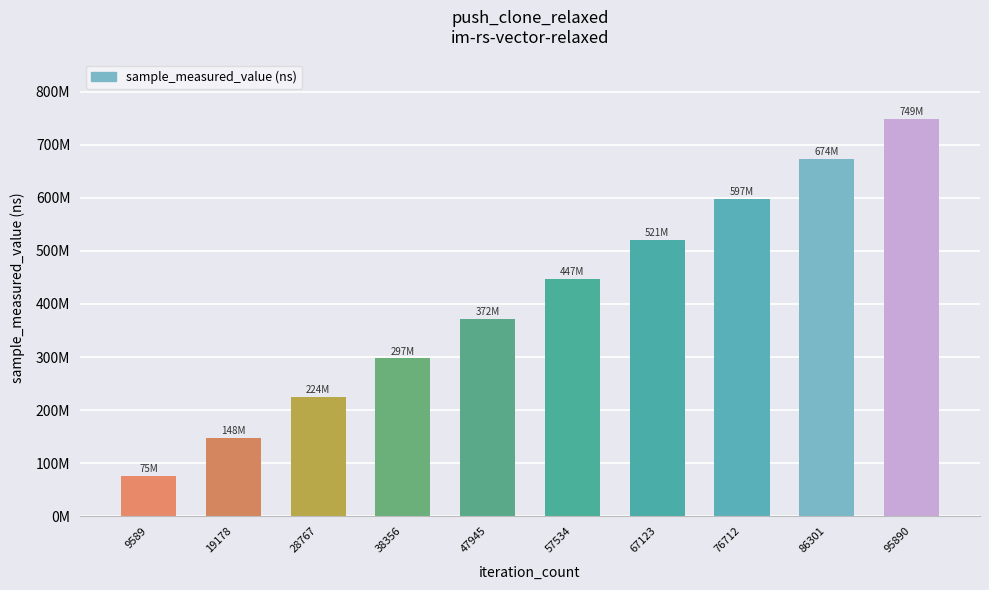

The value at 47945 is 546845041. True or false?

False